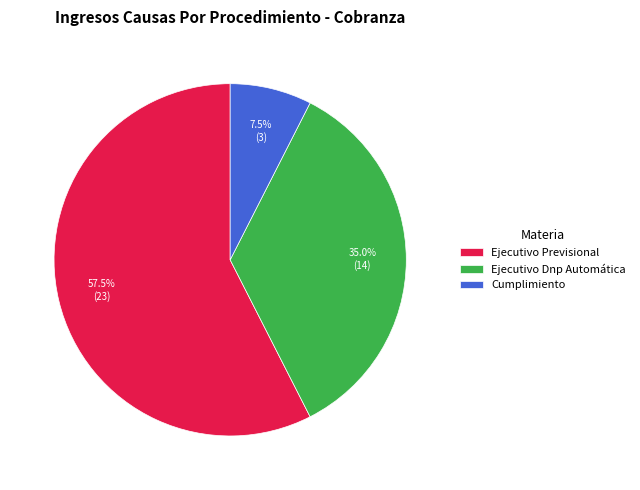

To the nearest percent, what portion does Ejecutivo Dnp Automática represent?

35%